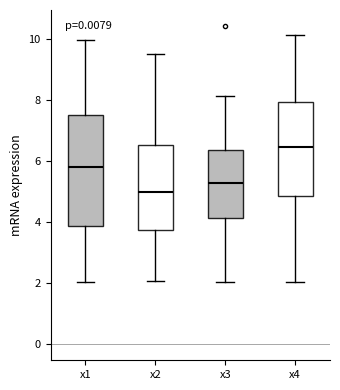

Where does the upper whisker of the box for x1 end on the y-axis? The values are not printed on the chart, so give them approximately, as read against the axis.

10.0